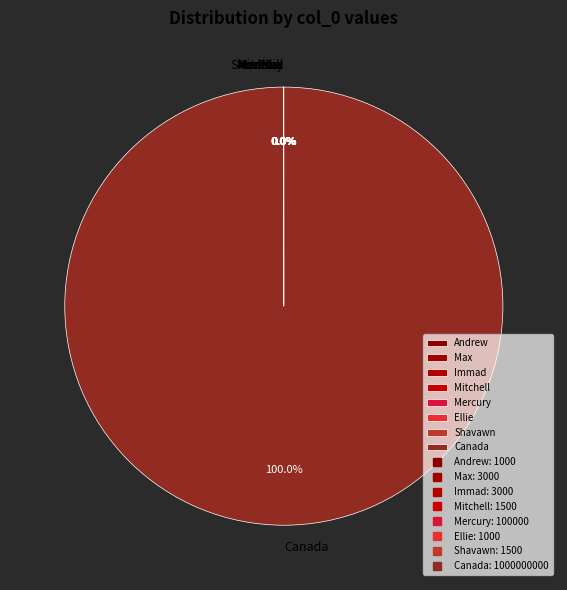

Does any single category account for the majority?

Yes